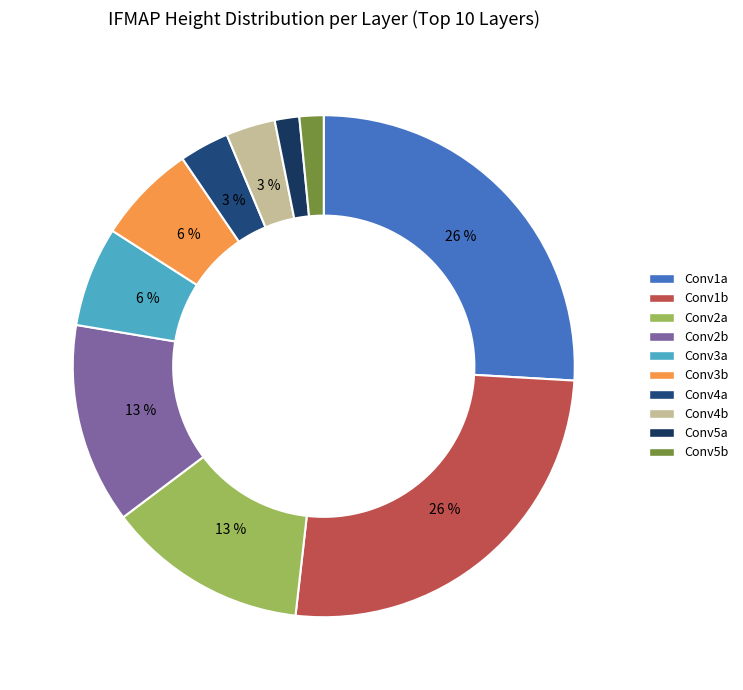

Count the number of slices in the pie.

10